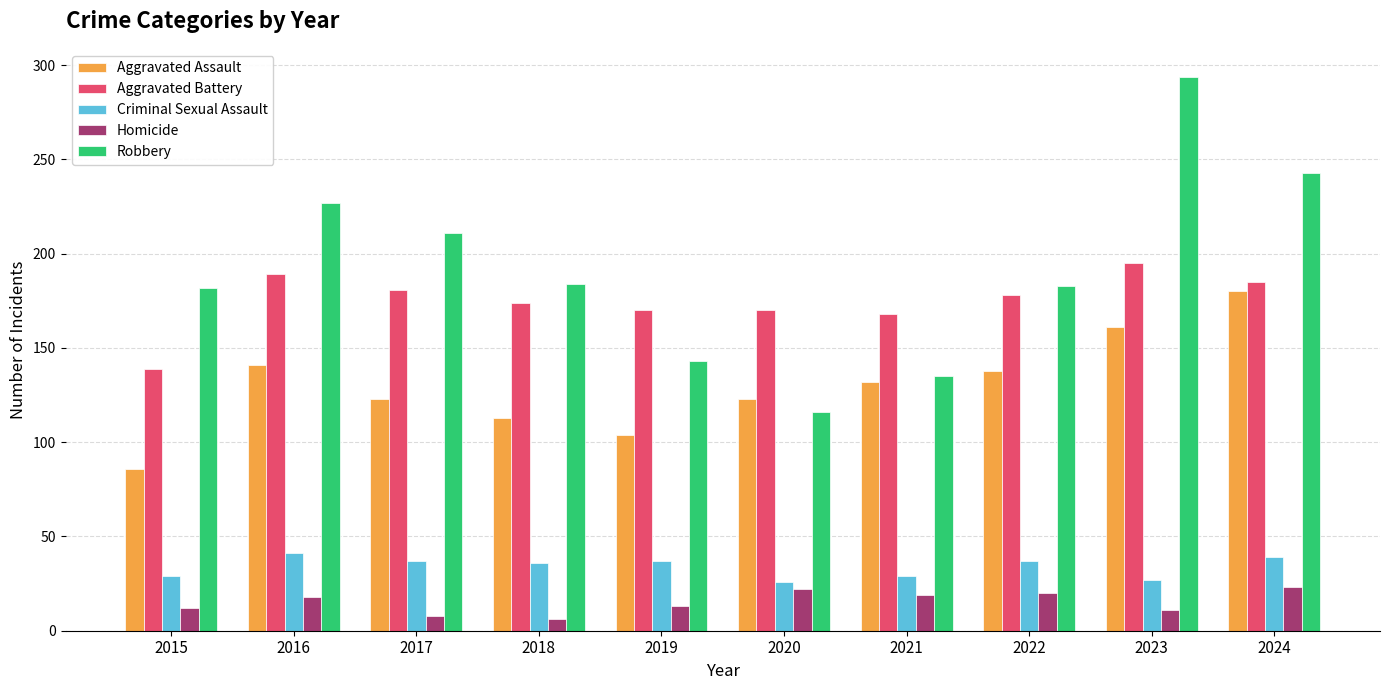

What is the approximate value of Aggravated Battery at 2016?

189